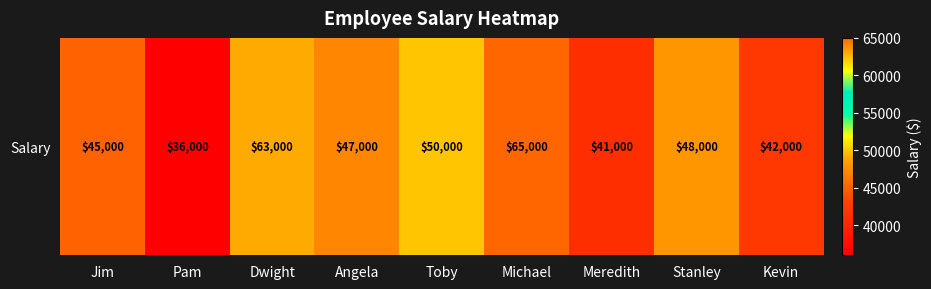

List the labels in order of value, smallest first.

Pam, Meredith, Kevin, Jim, Angela, Stanley, Toby, Dwight, Michael